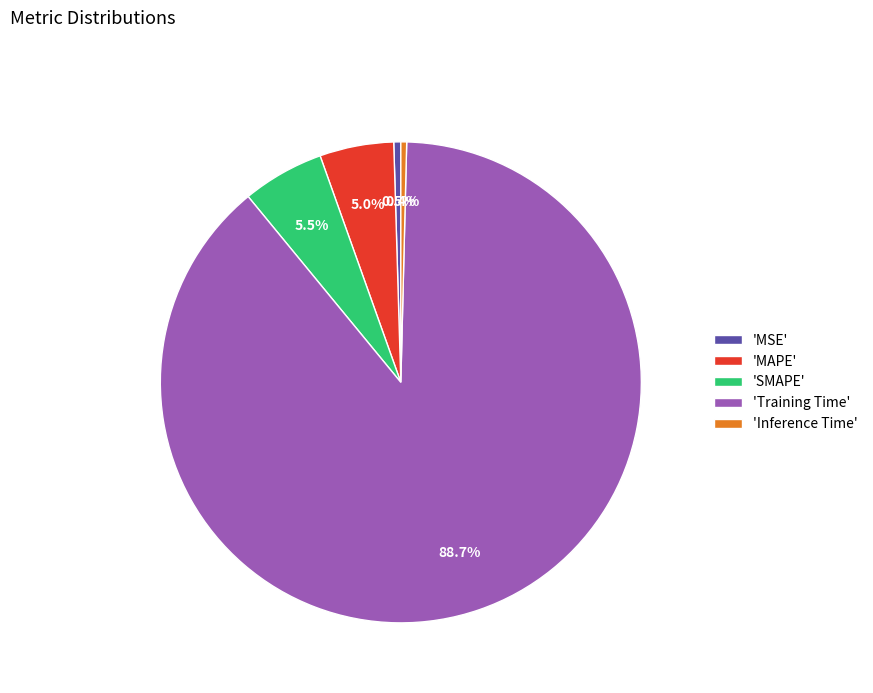

Which has a higher value, 'MAPE' or 'SMAPE'?

'SMAPE'